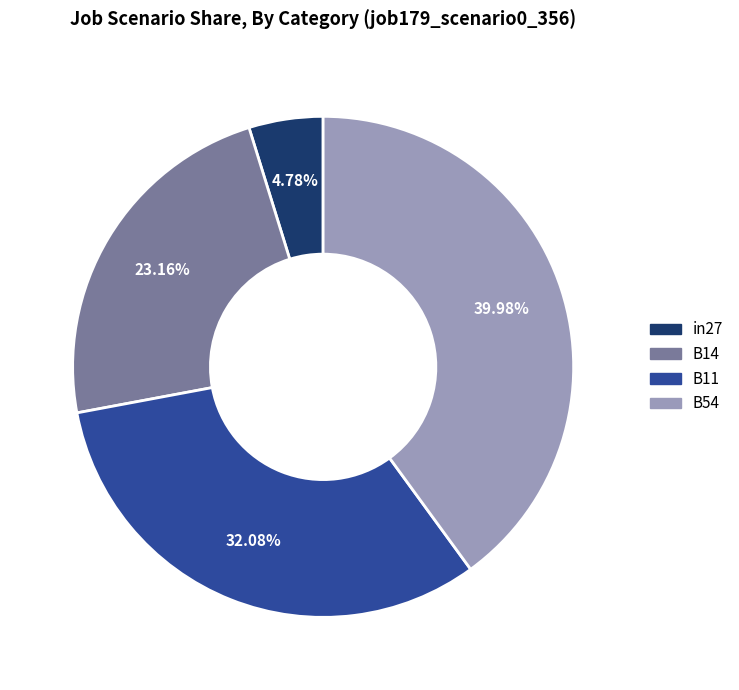

What percentage is the B54 slice, to the nearest percent?

40%